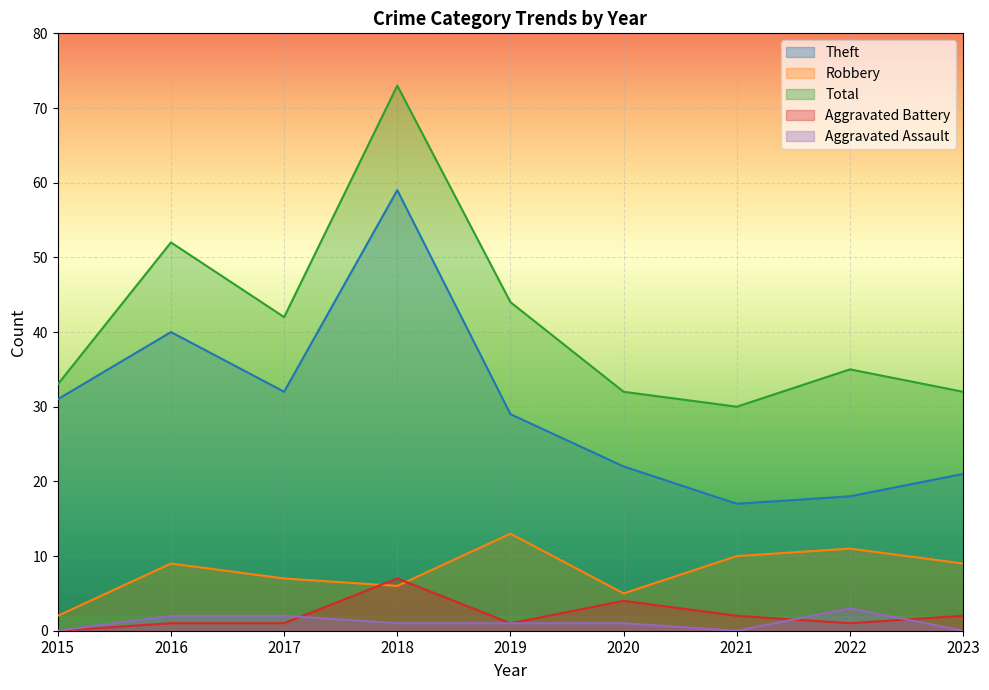

What is the value of the Aggravated Battery point at the 3rd from the left?

1